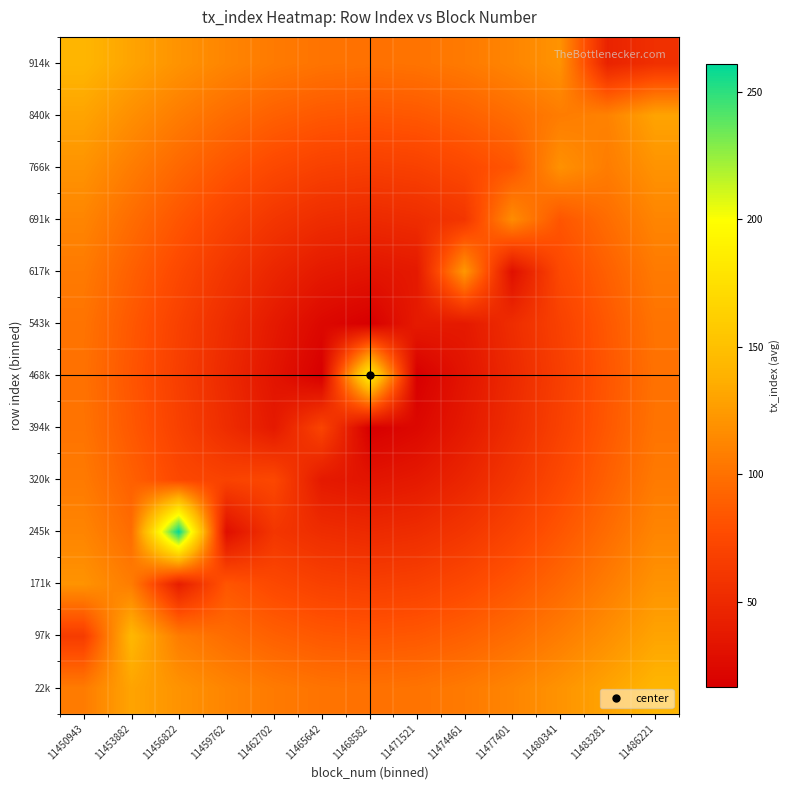

At which category is the sum across all series the highest?

11486221